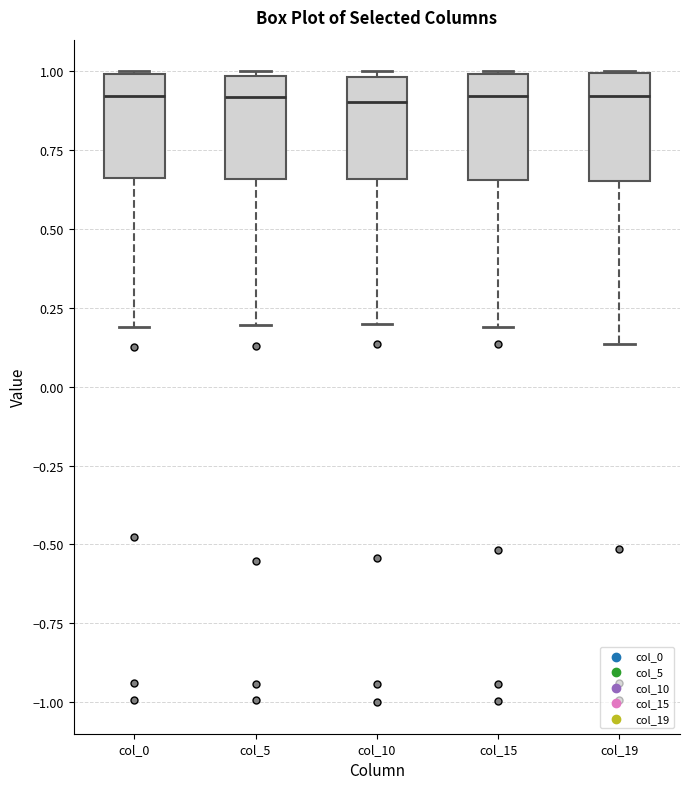

Reading left to right, read every box against the y-axis: the position of its median line, the range the box covers, and the ends of its whiskers. The values are not printed on the chart, so give them approximately, as read against the axis.

col_0: median 0.90, box 0.65 to 1.00, whiskers 0.20 to 1.00
col_5: median 0.90, box 0.65 to 1.00, whiskers 0.20 to 1.00 (just above the box's upper edge)
col_10: median 0.90, box 0.65 to 1.00, whiskers 0.20 to 1.00 (just above the box's upper edge)
col_15: median 0.90, box 0.65 to 1.00, whiskers 0.20 to 1.00
col_19: median 0.90, box 0.65 to 1.00, whiskers 0.15 to 1.00